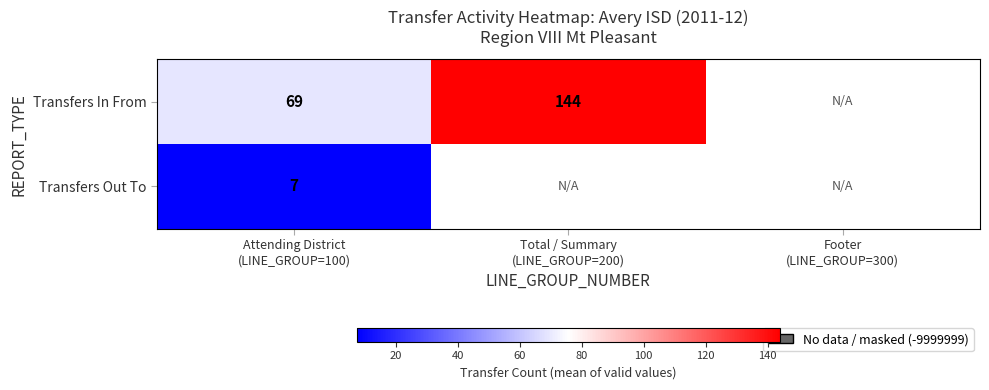

At how many categories does at least one series exceed 99?

1